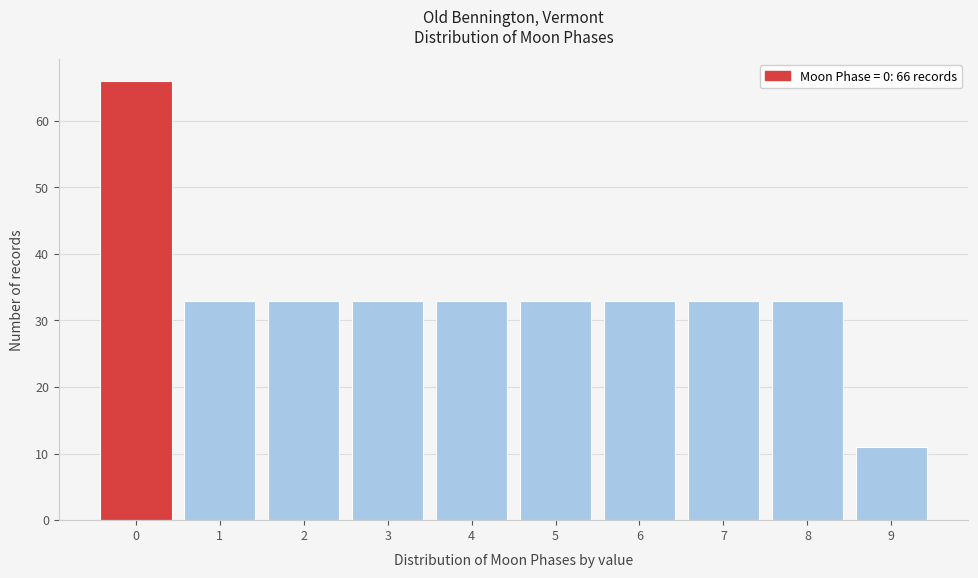

Over which range of the x-axis is the bar tallest?

-0.5 to 0.5